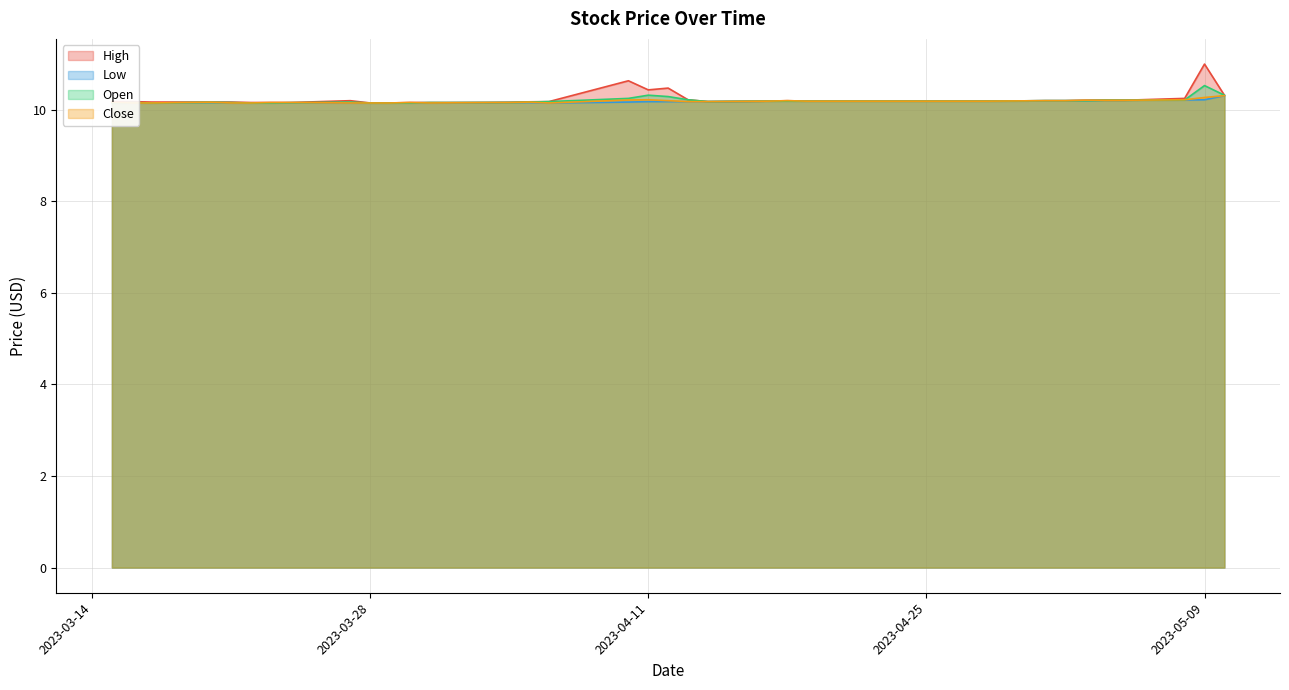

Is it true that Close equals 10.2 at 2023-05-04?

True